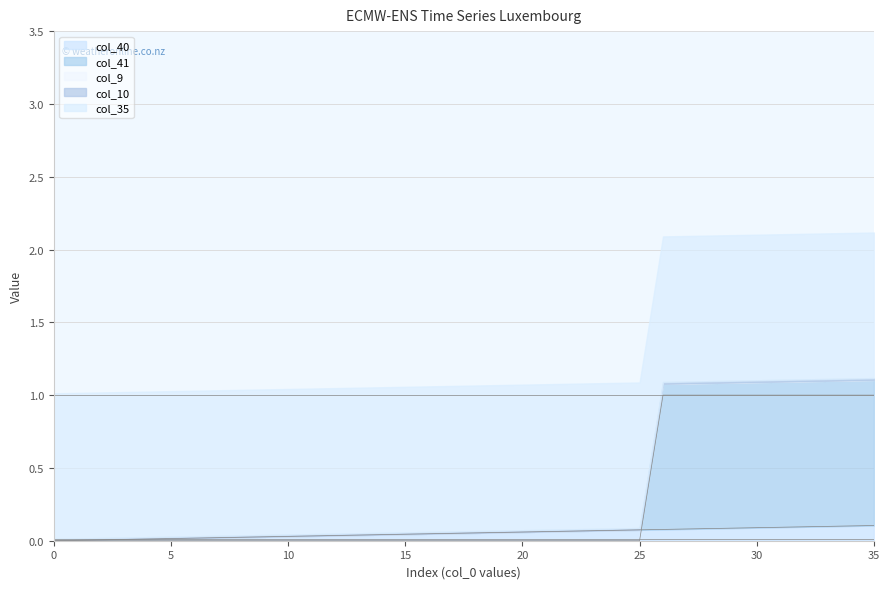

Rank the series by their maximum value, from lowest to highest.

col_9, col_10, col_40, col_41, col_35